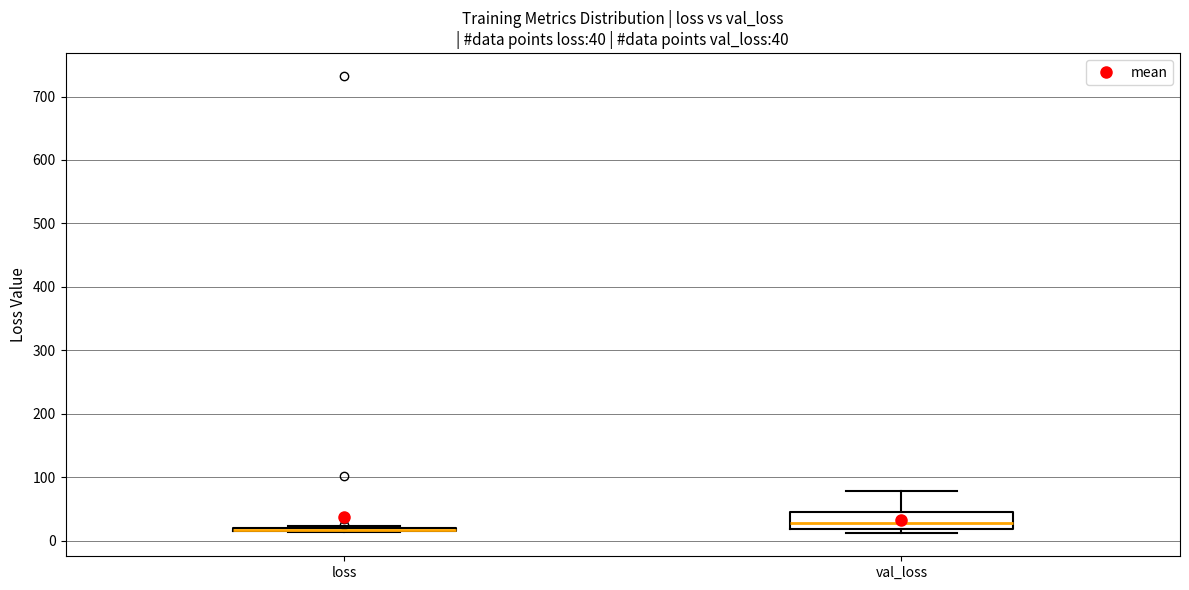

Which box is the tallest, from its lower edge to its upper edge?

val_loss